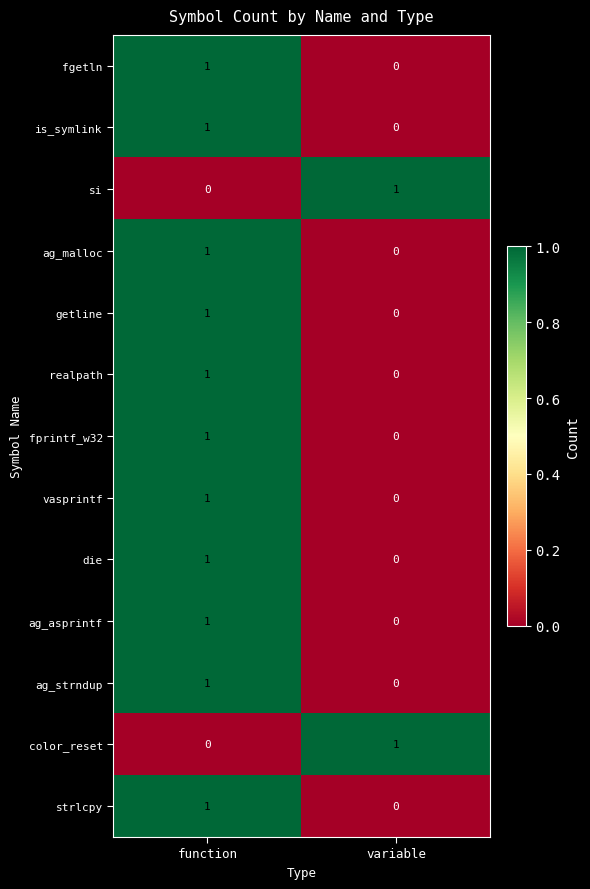

Rank the categories by vasprintf value from highest to lowest.

function, variable